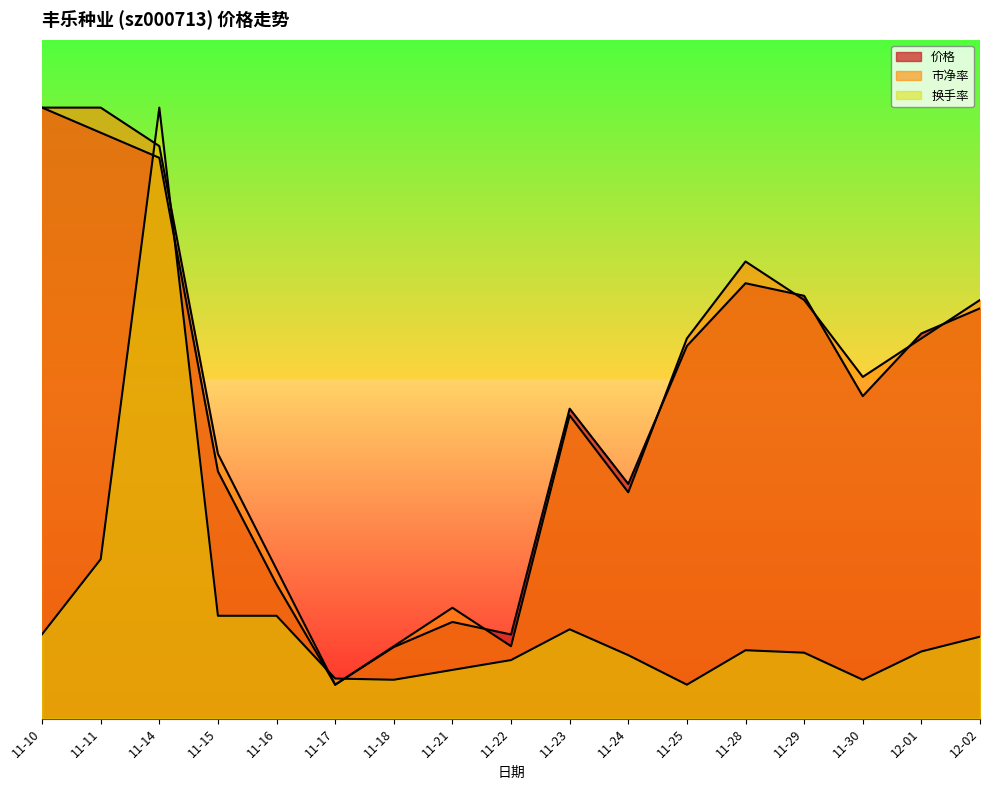

True or false: 市净率 and 价格 intersect in this chart.

True